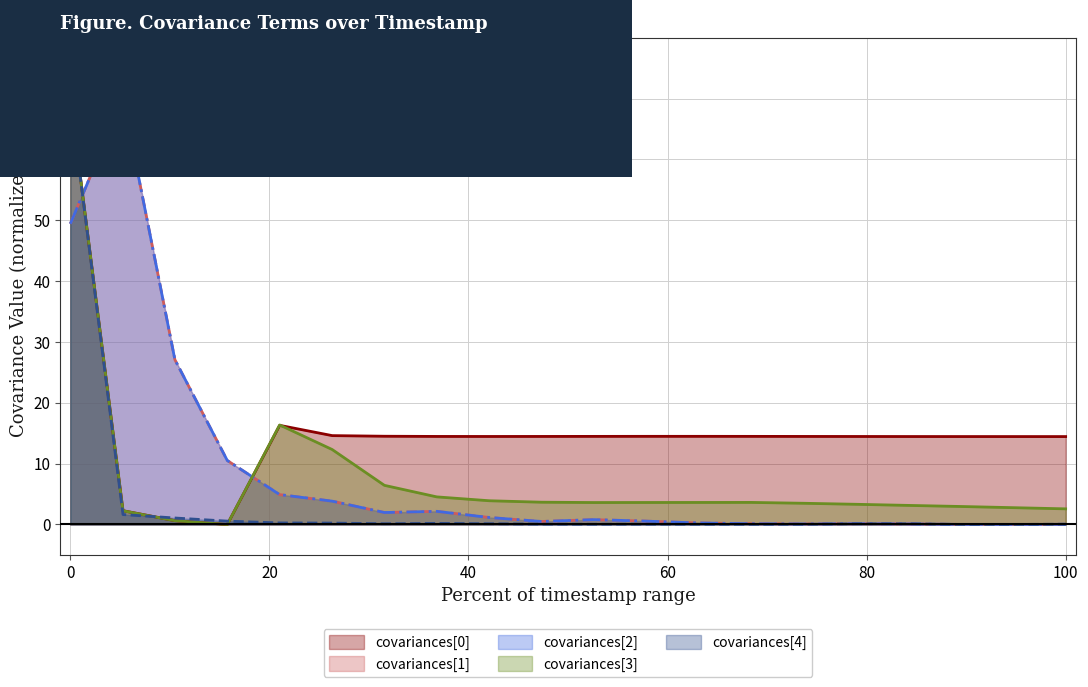

What is the difference between the covariances[1] values at 17991000 and 5997000?

3.8